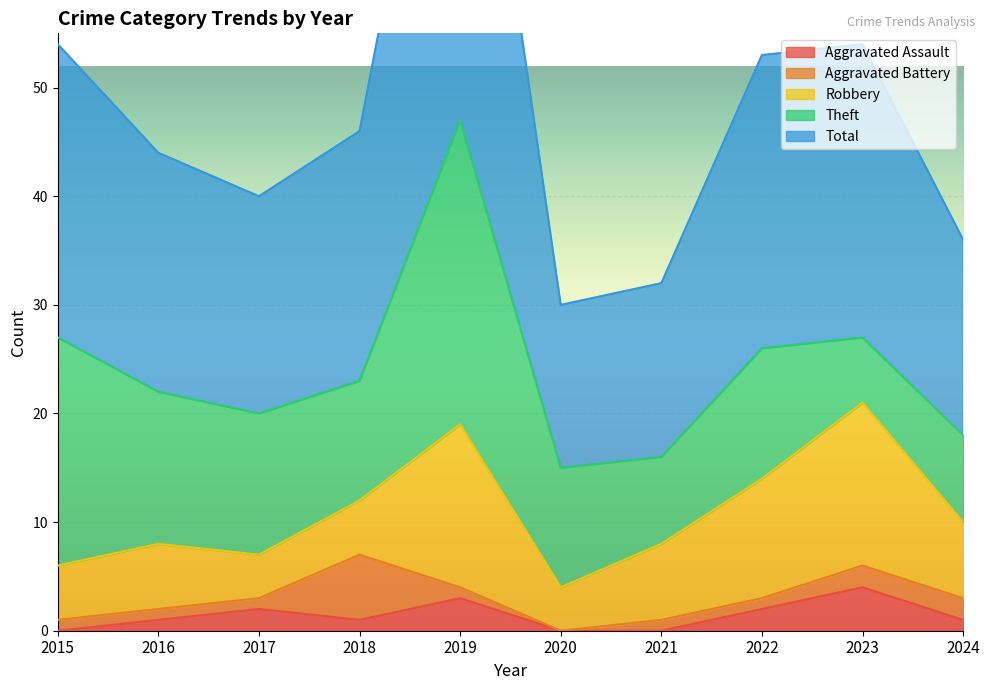

List the labels in order of Robbery value, largest first.

2019, 2023, 2022, 2021, 2024, 2016, 2015, 2018, 2017, 2020